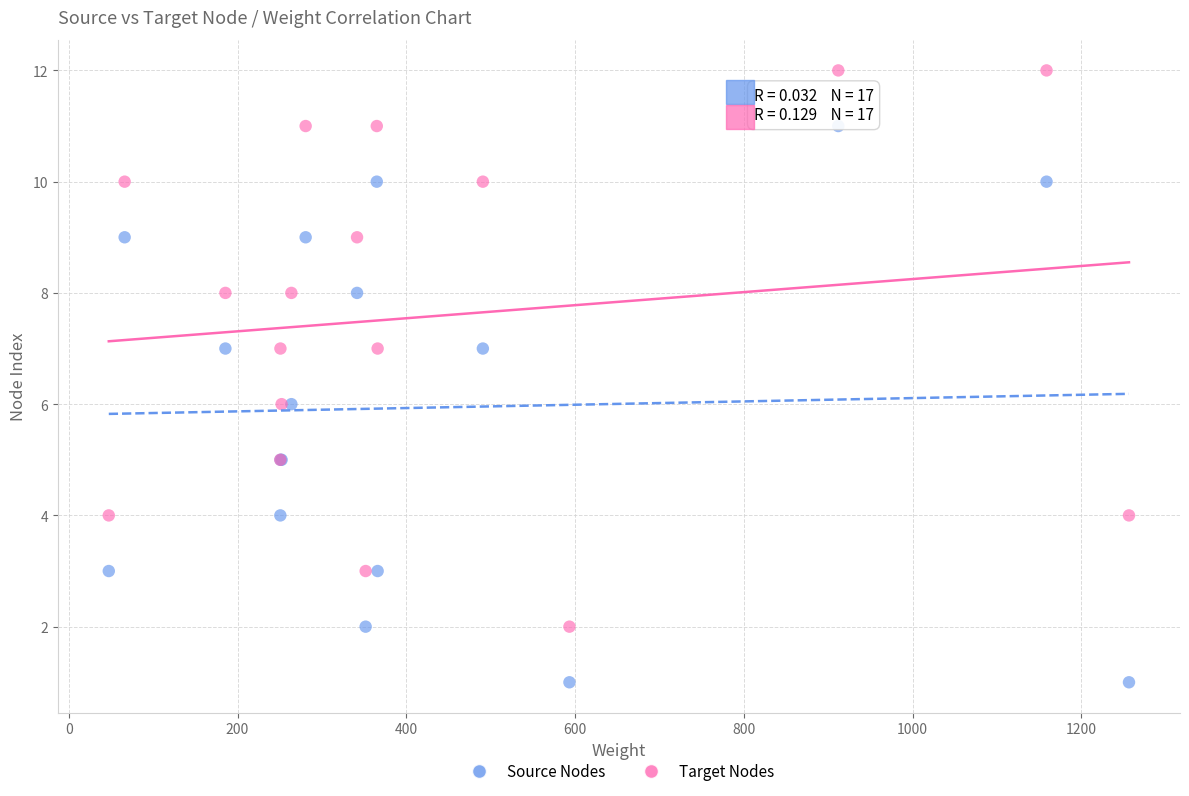

Which series reaches the maximum Y coordinate?

Target Nodes